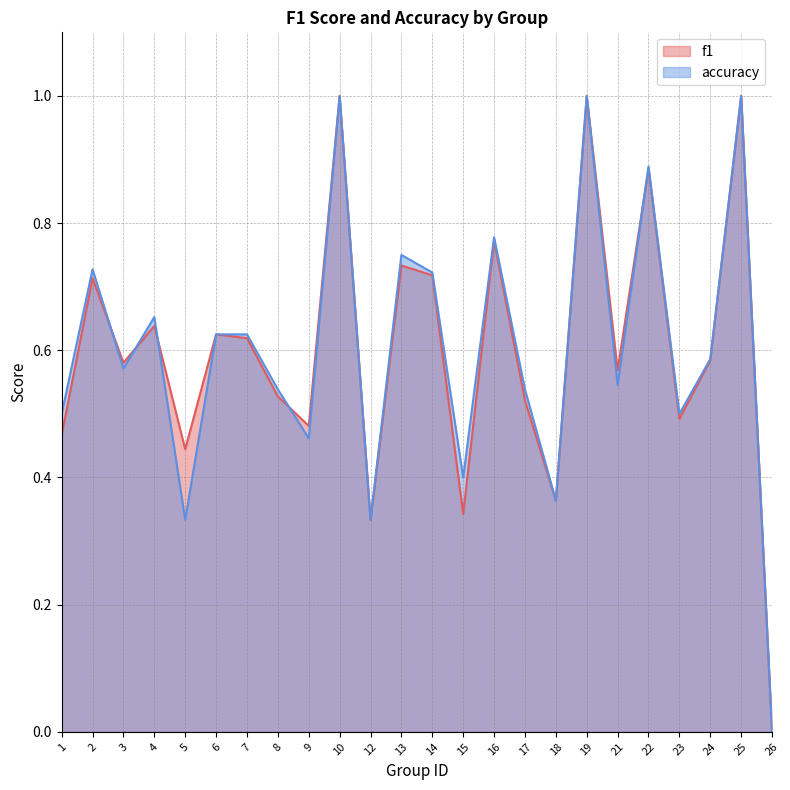

Does the chart have visible grid lines?

Yes